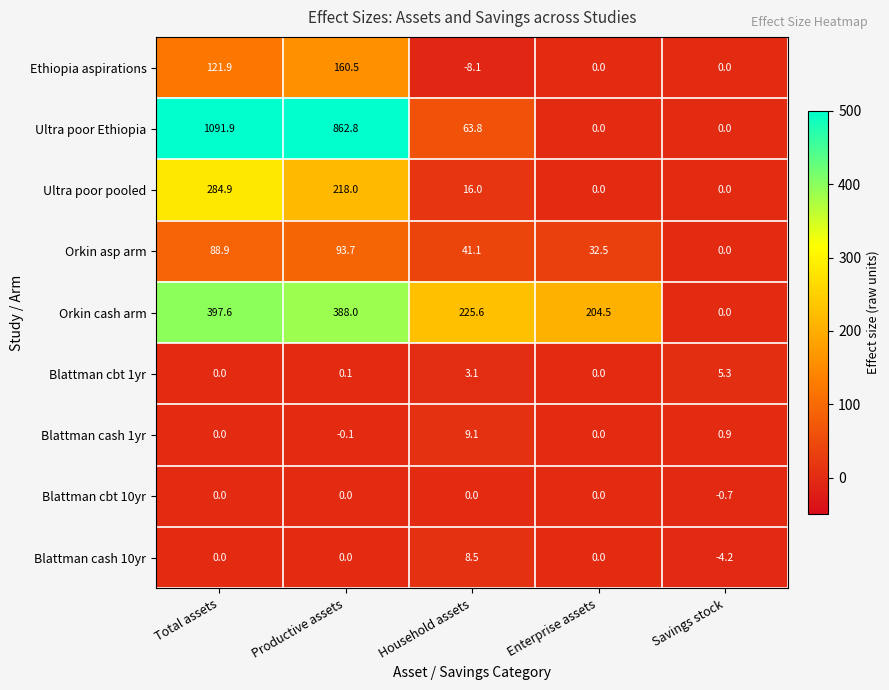

At how many categories does at least one series exceed 49?

4